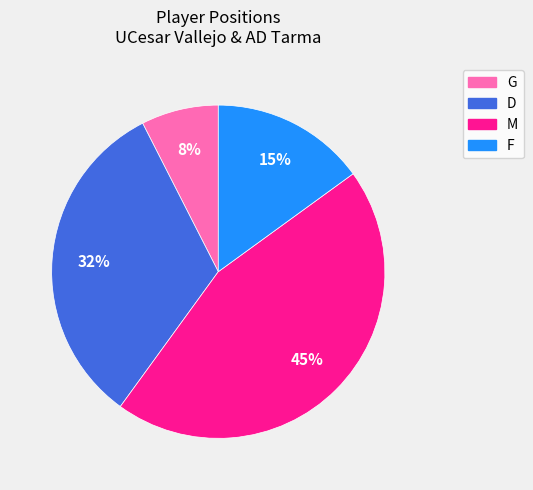

Is the sum of D and F greater than half?

No